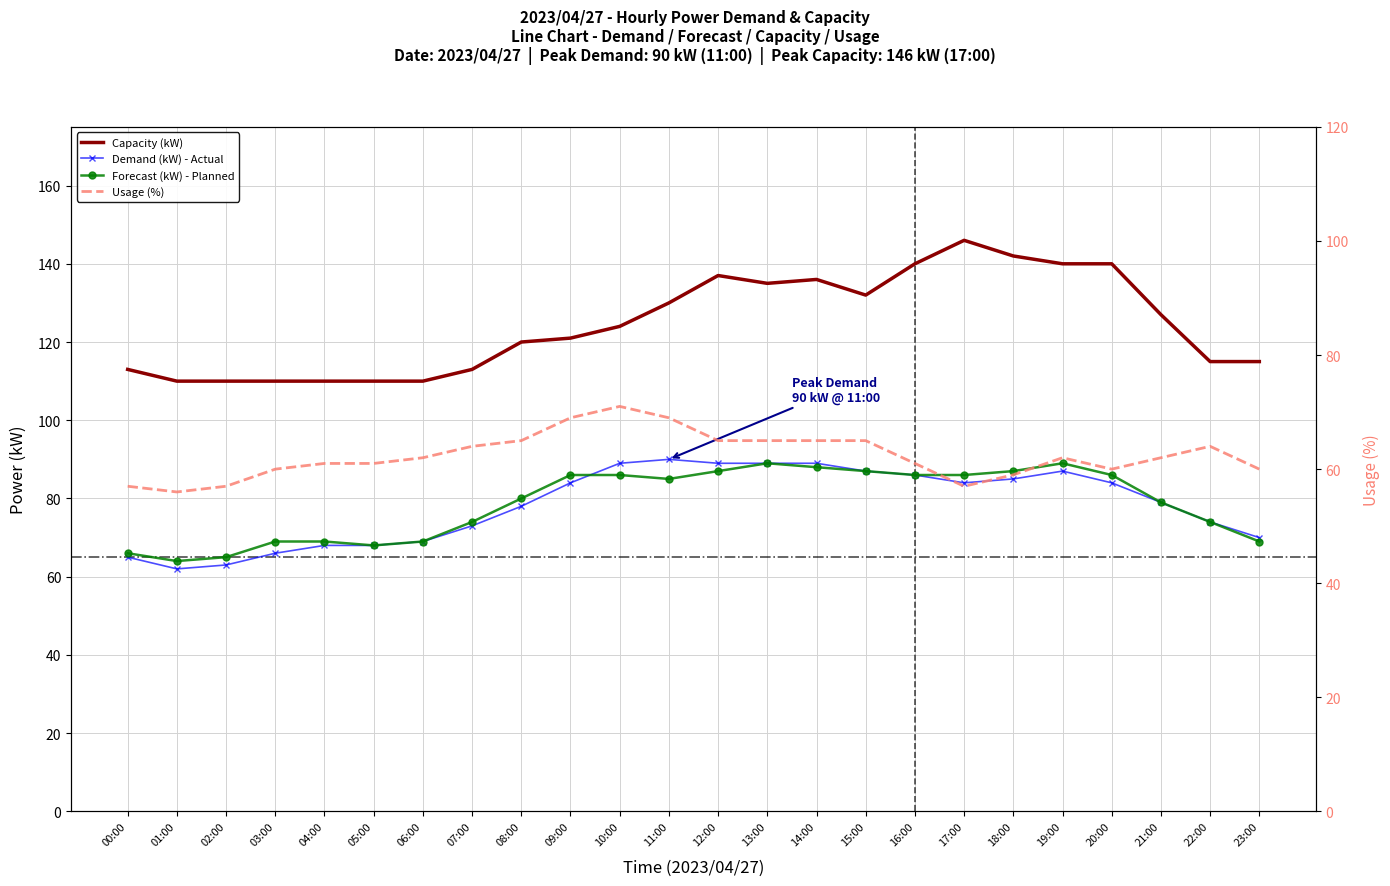

What position from the right is 20:00?

4